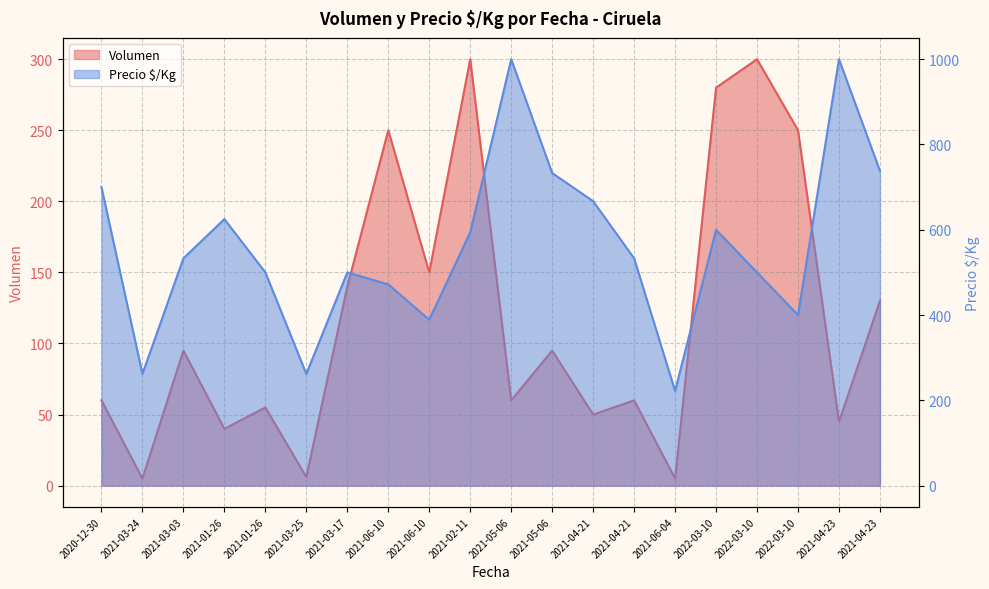

Which has a higher value, 2021-05-06 or 2021-01-26?

2021-05-06